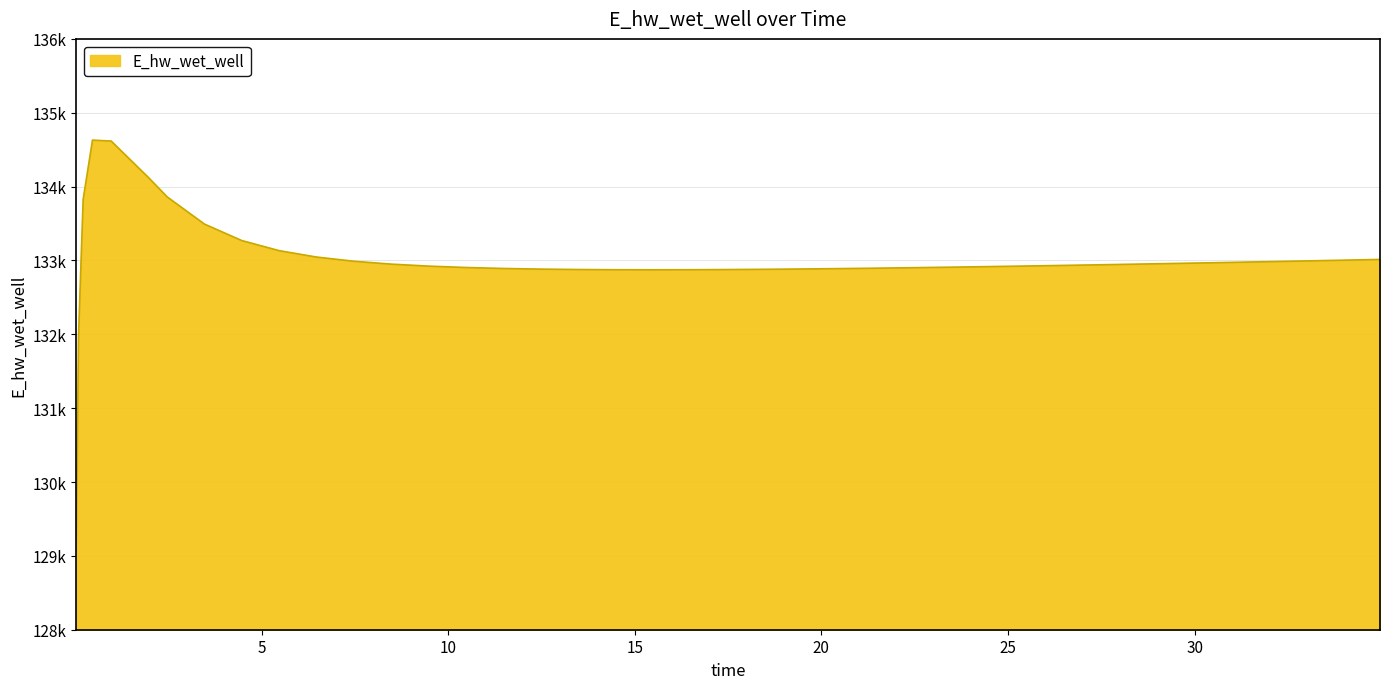

Is this an area chart (filled region under the line)?

Yes